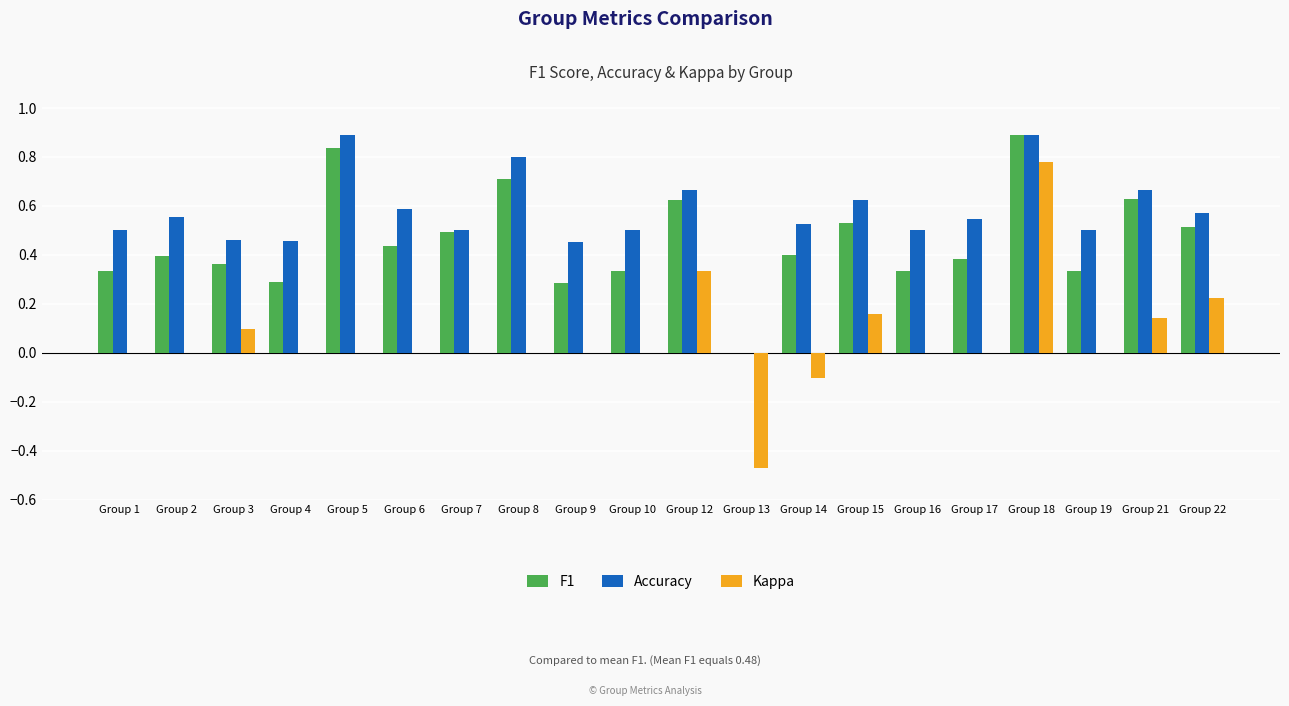

Is the value of Accuracy at Group 5 greater than the value of F1 at Group 5?

Yes